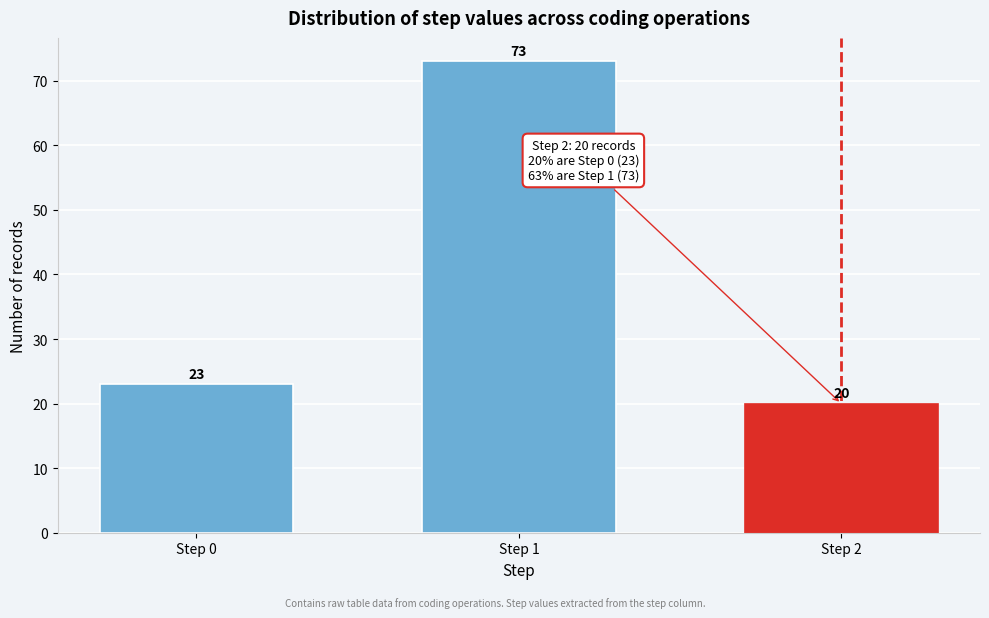

Reading right to left, transcribe all the data shown in this chart.

Step 2=20	Step 1=73	Step 0=23